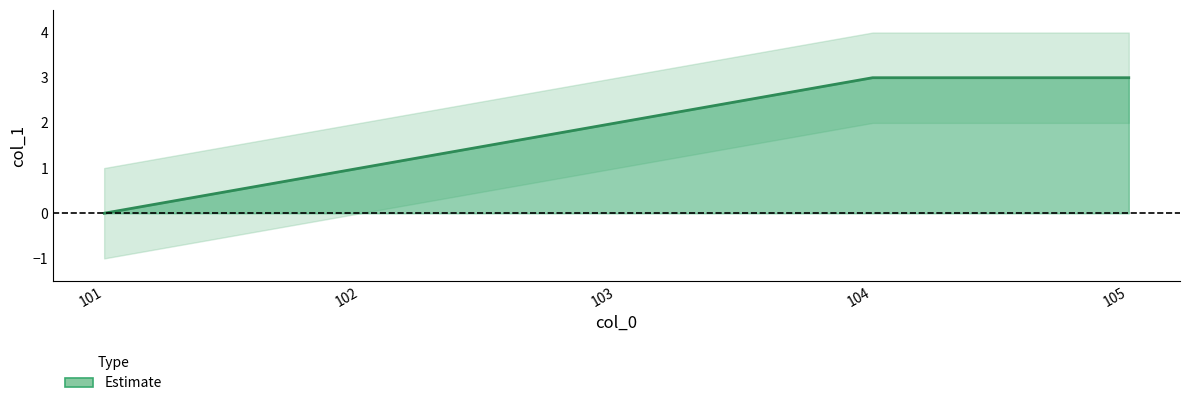

What is the greatest value displayed?

3